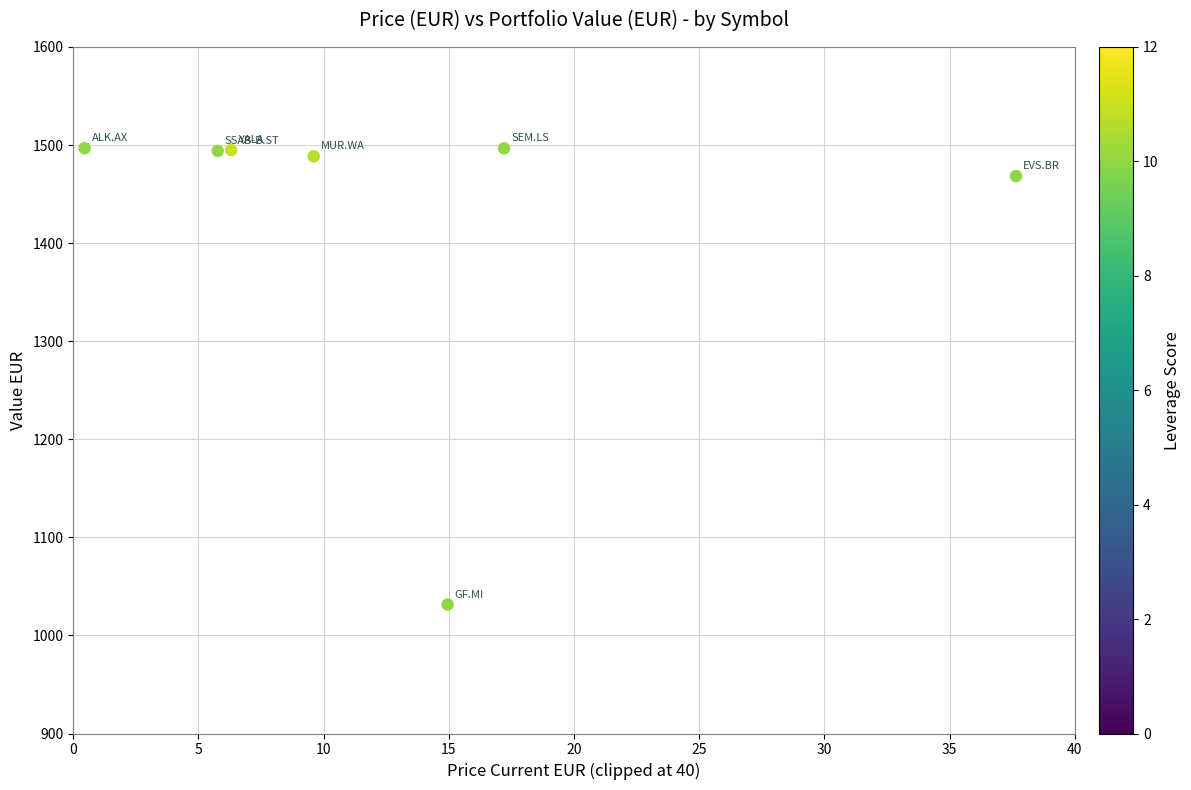

What is the average Y value?

1424.4